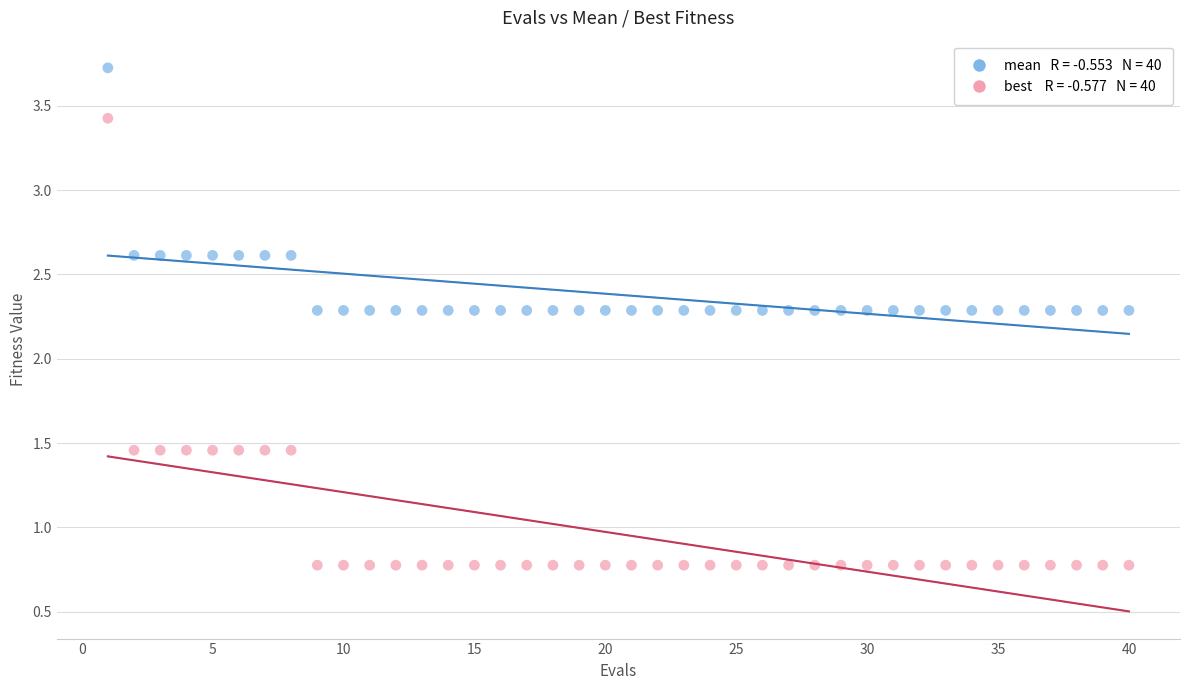

Across all data points, what is the range of X values (max minus min)?

39.0